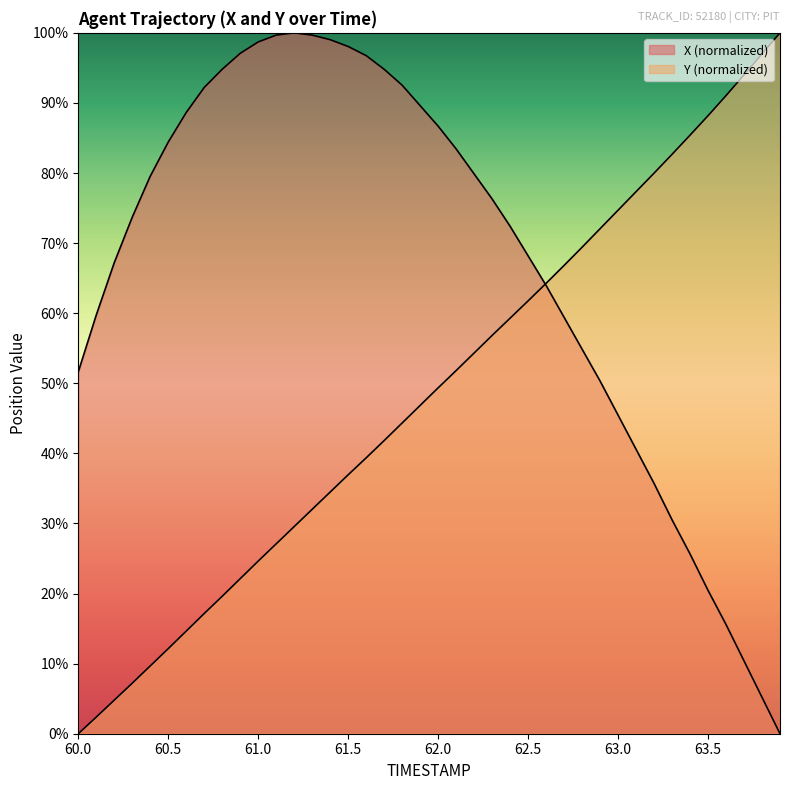

Rank the categories by X value from highest to lowest.

61.2, 61.1, 61.3, 61.4, 61.0, 61.5, 60.9, 61.6, 60.8, 61.7, 61.8, 60.7, 61.9, 60.6, 62.0, 60.5, 62.1, 62.2, 60.4, 62.3, 60.3, 62.4, 62.5, 60.2, 62.6, 60.1, 62.7, 62.8, 60.0, 62.9, 63.0, 63.1, 63.2, 63.3, 63.4, 63.5, 63.6, 63.7, 63.8, 63.9